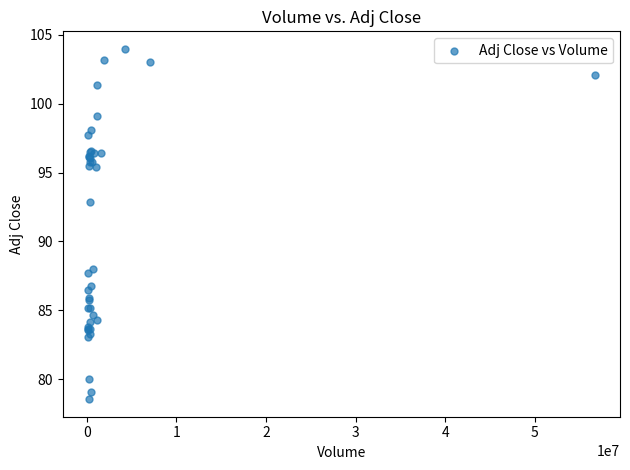

What Y value in the scatter plot is closest to 91?

92.9